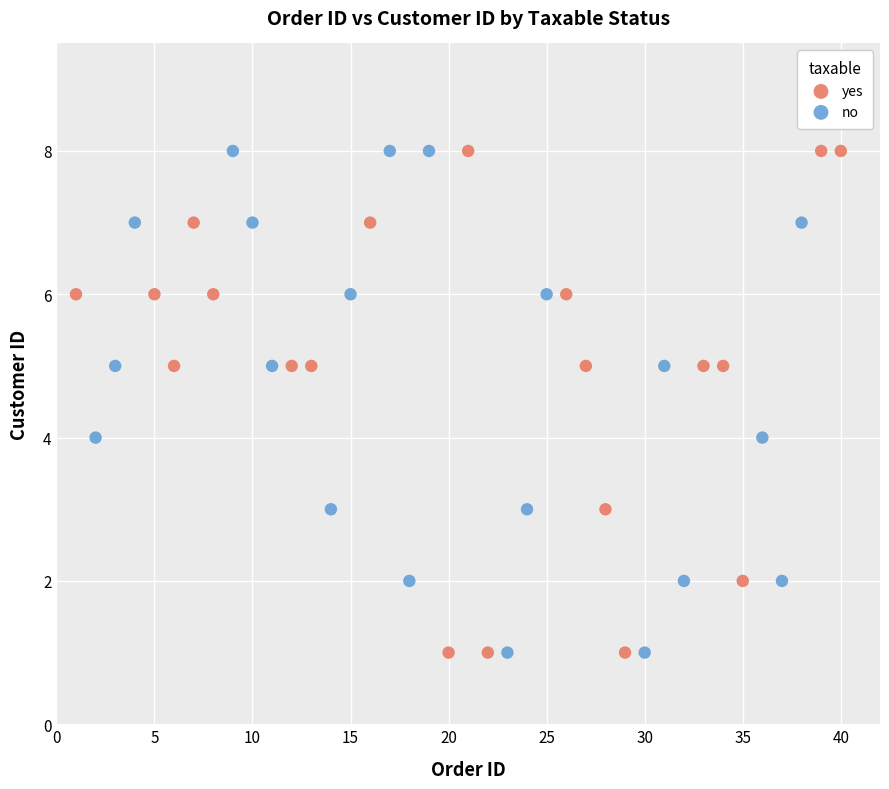

What are all the series names shown in the legend?

yes, no